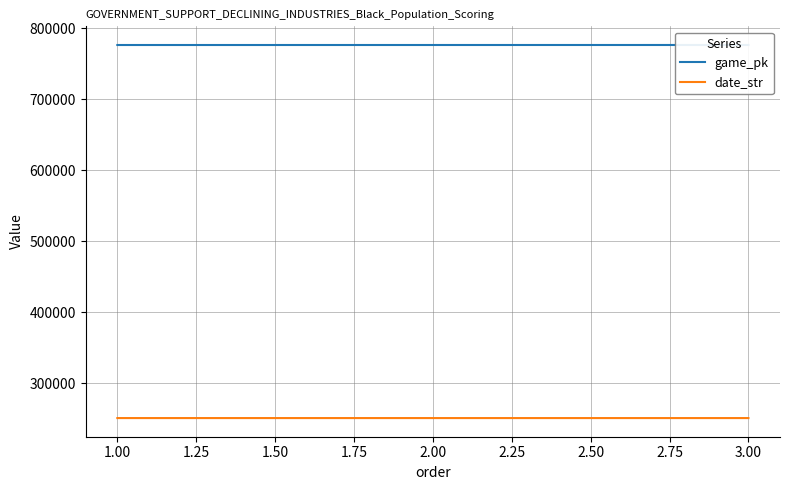

How many data points in game_pk are above 776446?

1